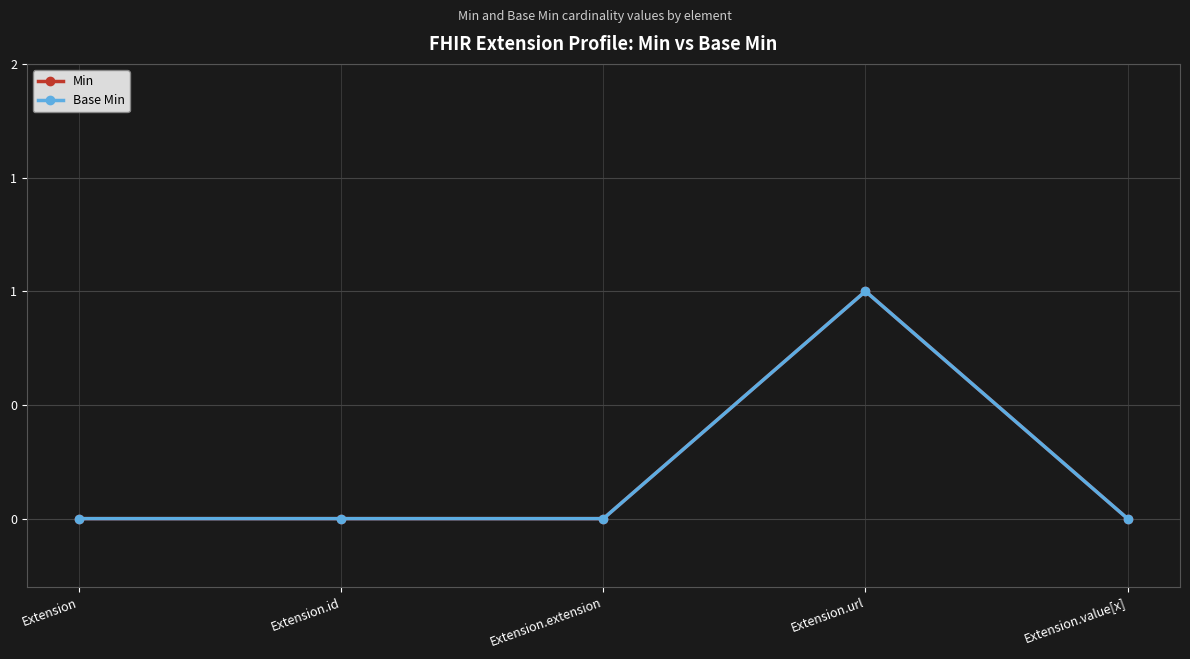

Is this an area chart (filled region under the line)?

No